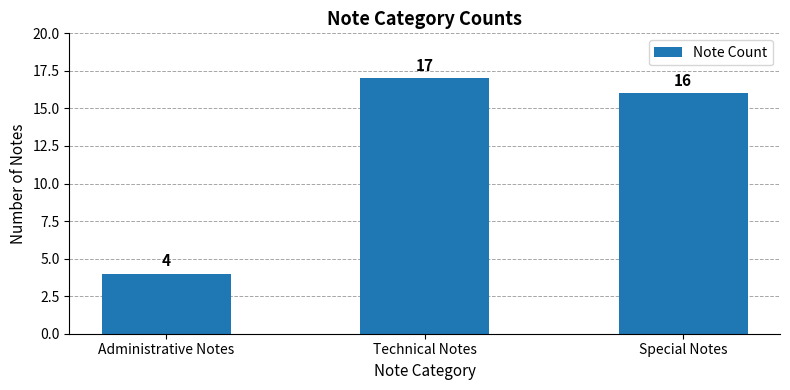

Reading right to left, list all the values displayed in this chart.

Special Notes=16	Technical Notes=17	Administrative Notes=4